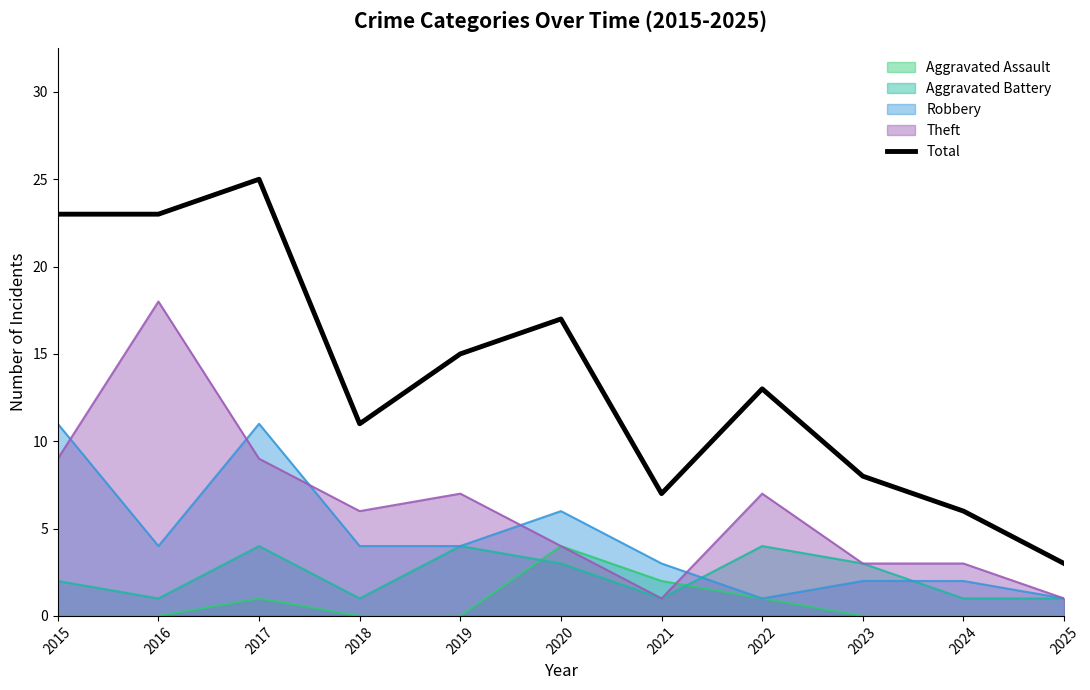

At which label is the value closest to 14?

2019